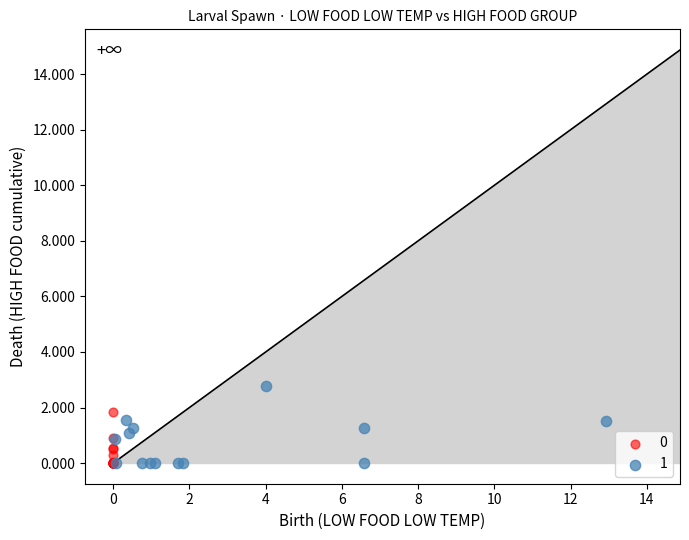

What are all the series names shown in the legend?

0, 1